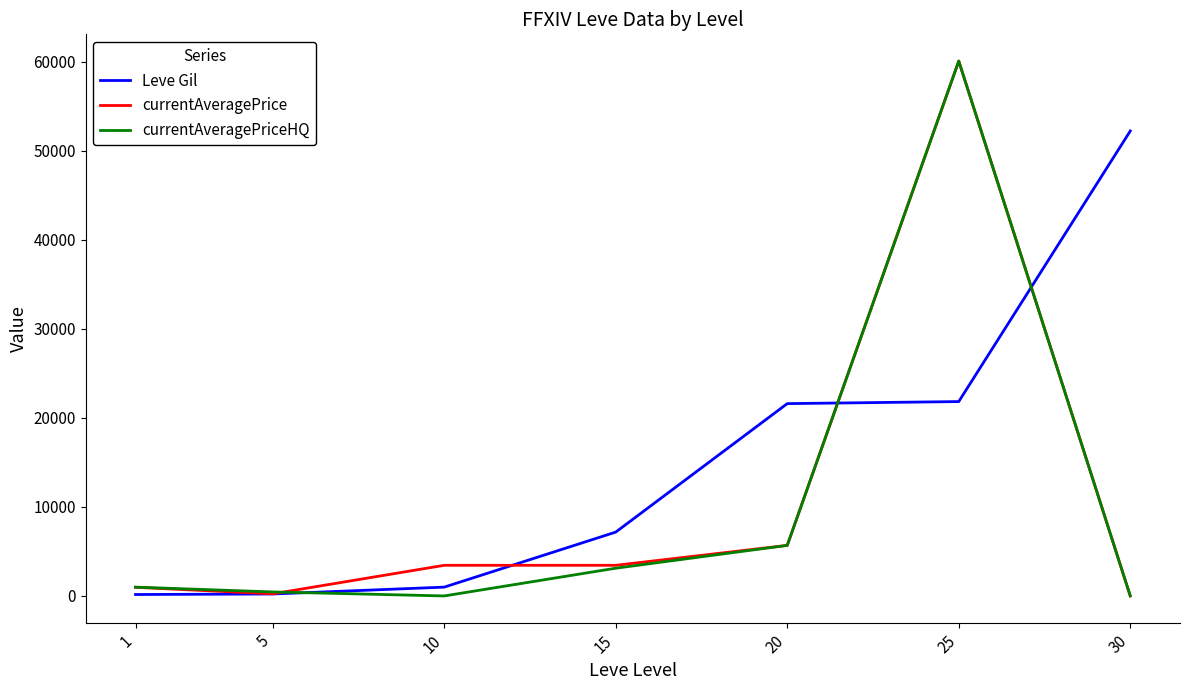

At which category is the sum across all series the highest?

25